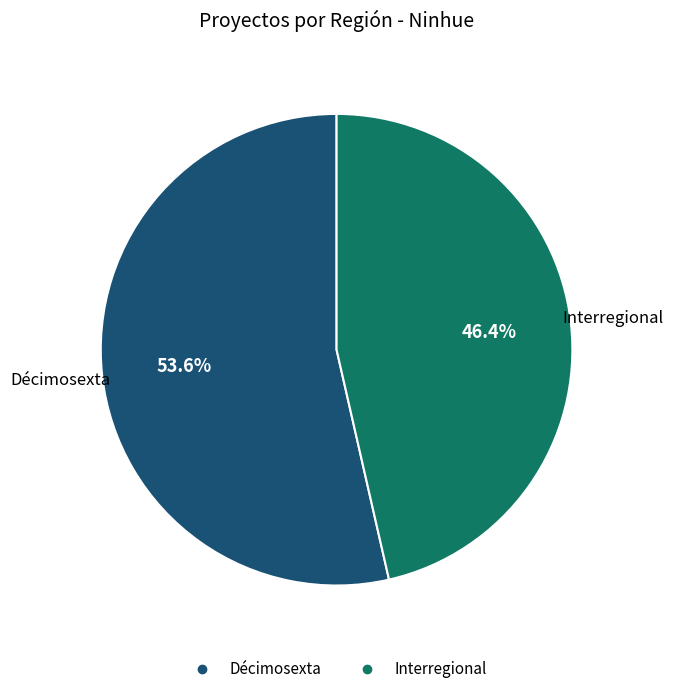

Between Interregional and Décimosexta, which is larger?

Décimosexta